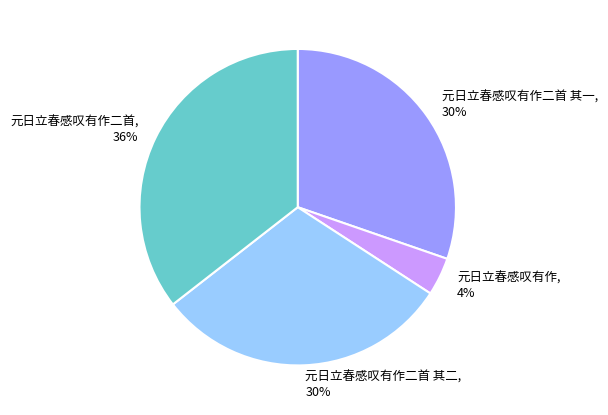

Does 元日立春感叹有作 account for over 50% of the chart?

No